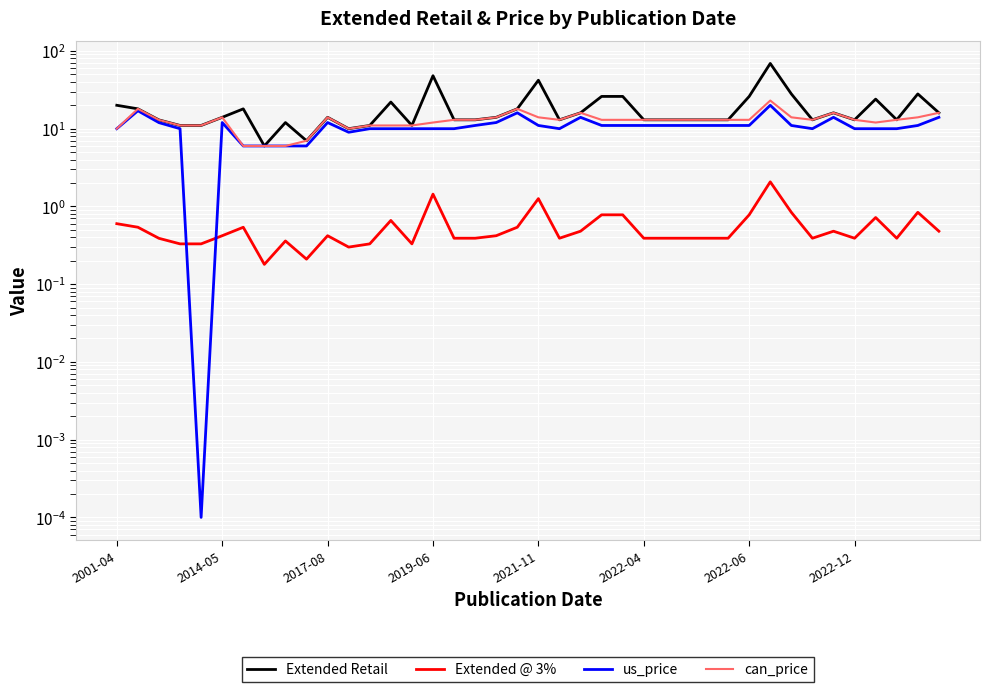

Which series has the largest total across all categories?

Extended Retail